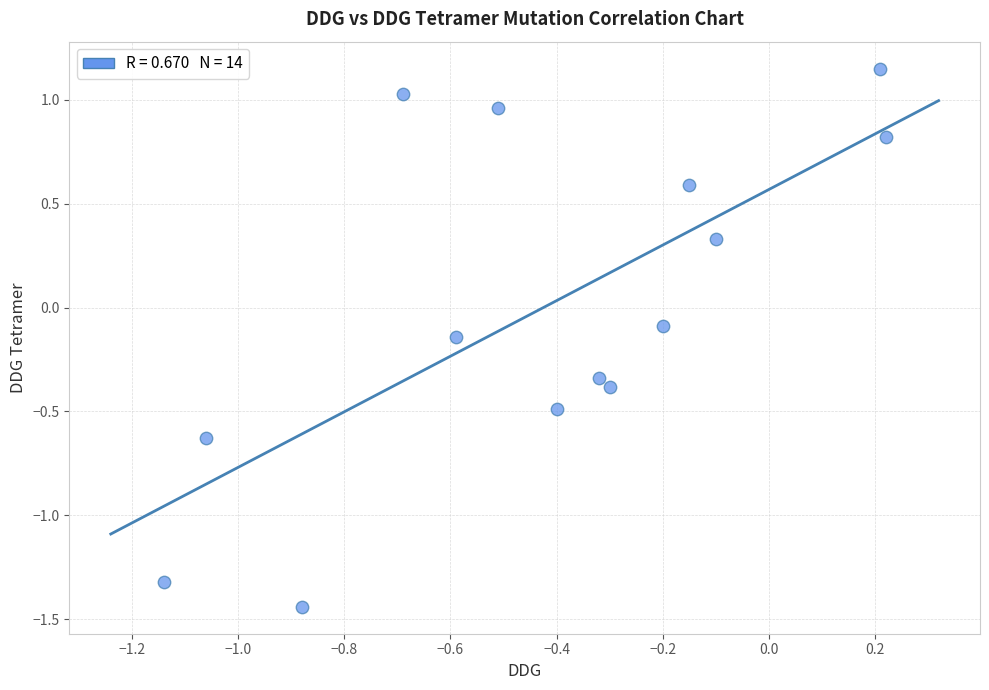

What is the range of X values (max minus min)?

1.4